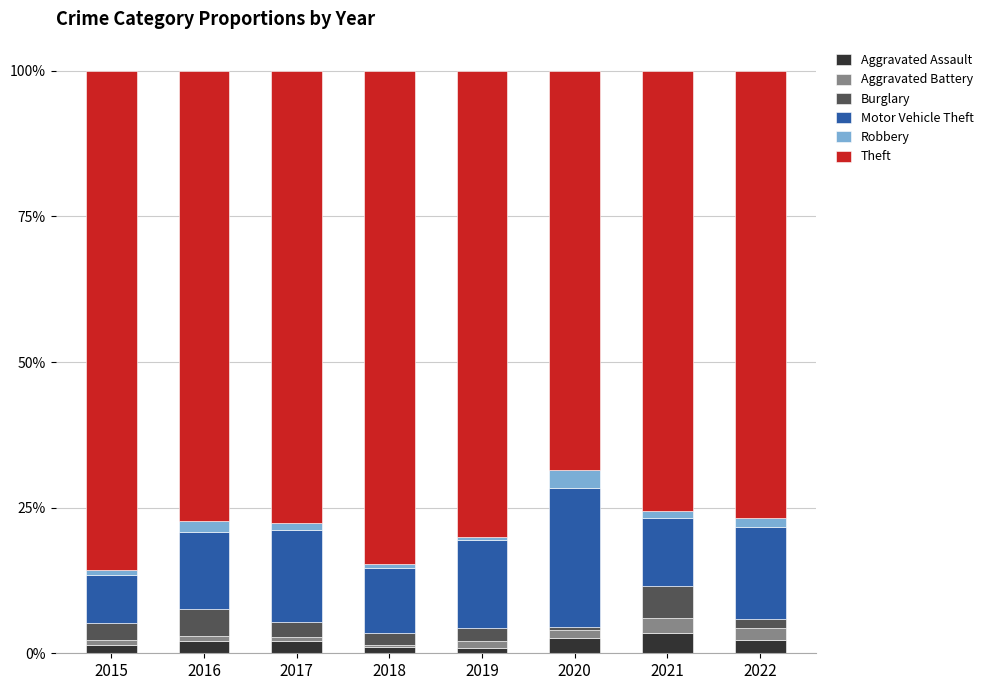

The Aggravated Assault series shows 2.2 at 2017. True or false?

True